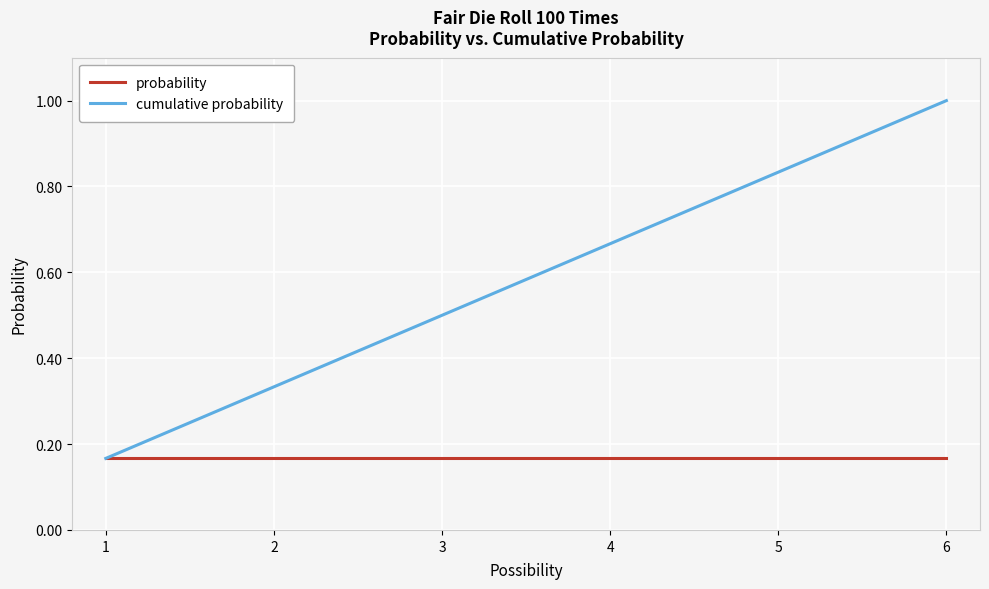

At which category is the sum across all series the highest?

6